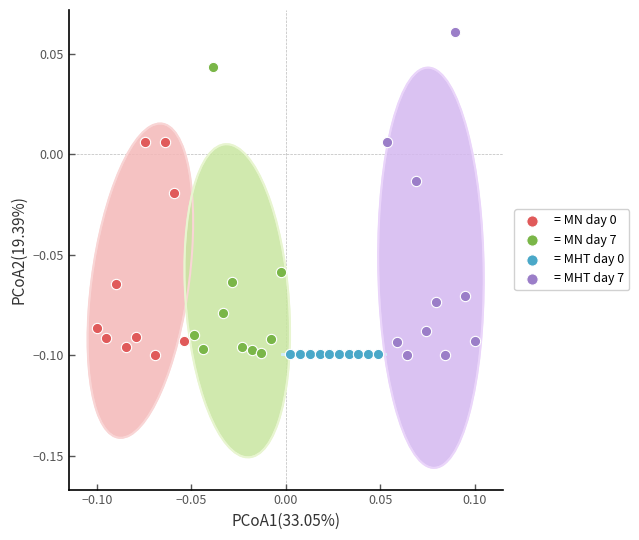

Which series reaches the maximum Y coordinate?

= MHT day 7